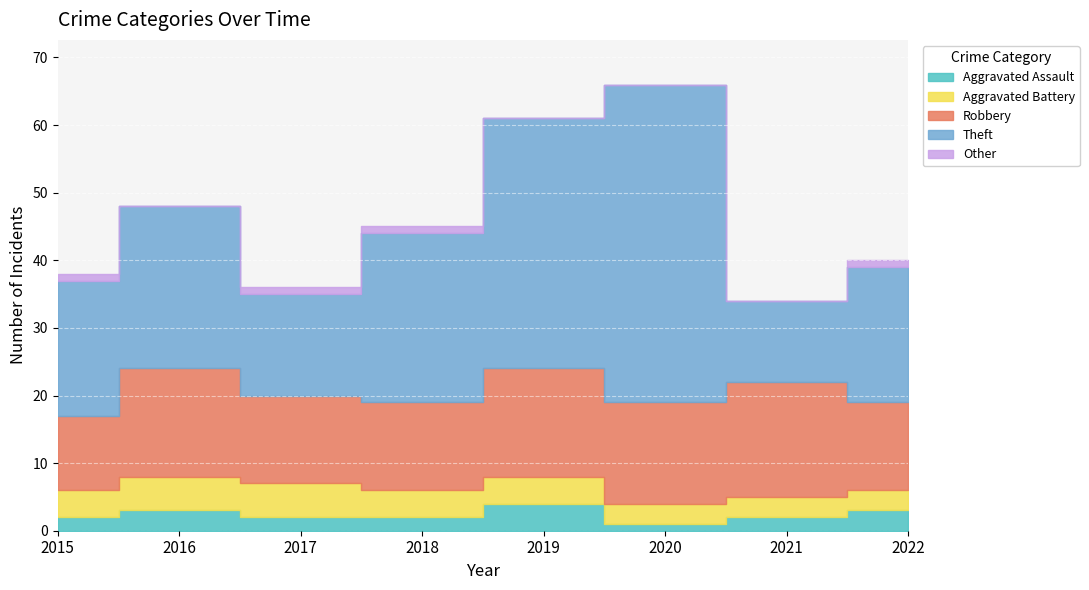

List the series in order of their peak value, lowest first.

Other, Aggravated Assault, Aggravated Battery, Robbery, Theft